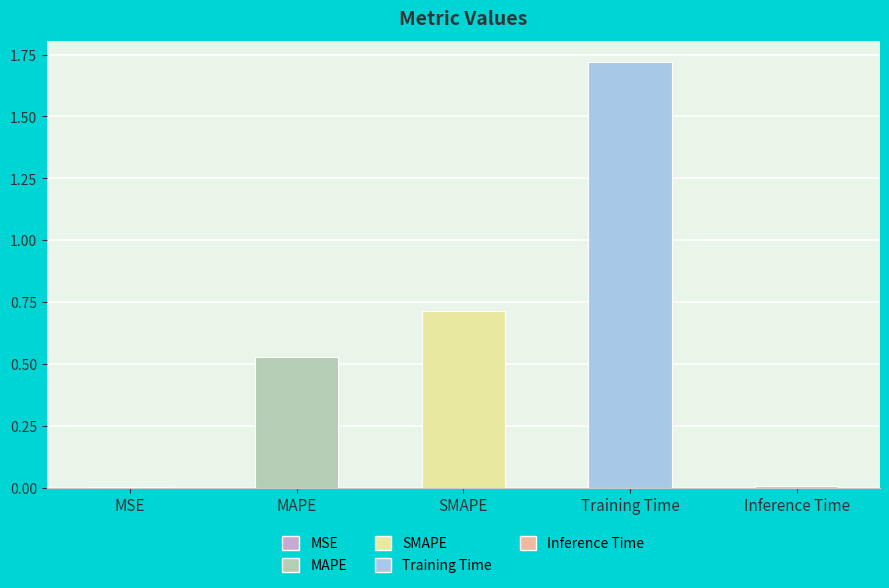

What is the sum of the values at MAPE and SMAPE?

1.2